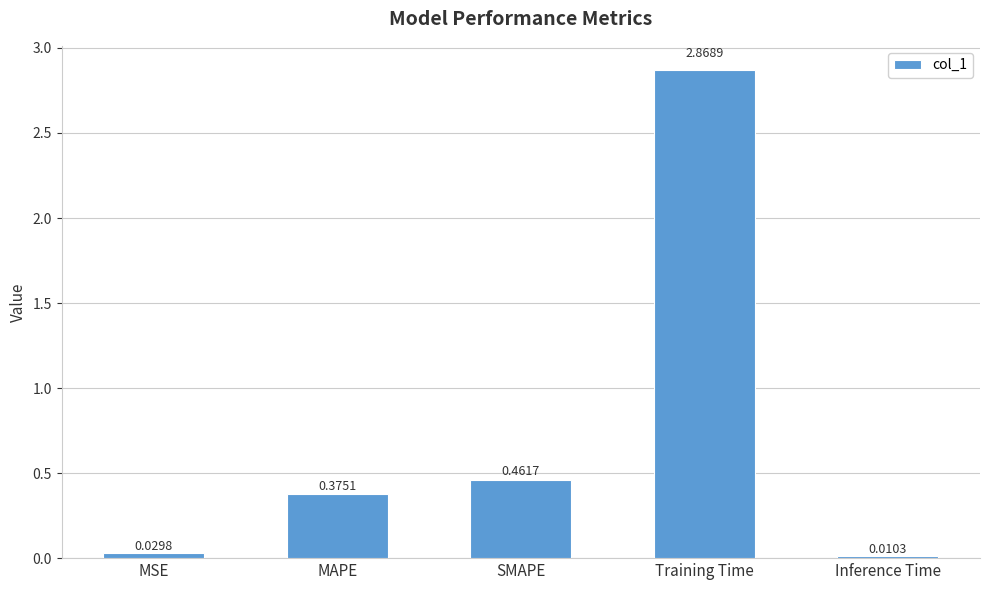

Does the chart contain stacked bars?

No